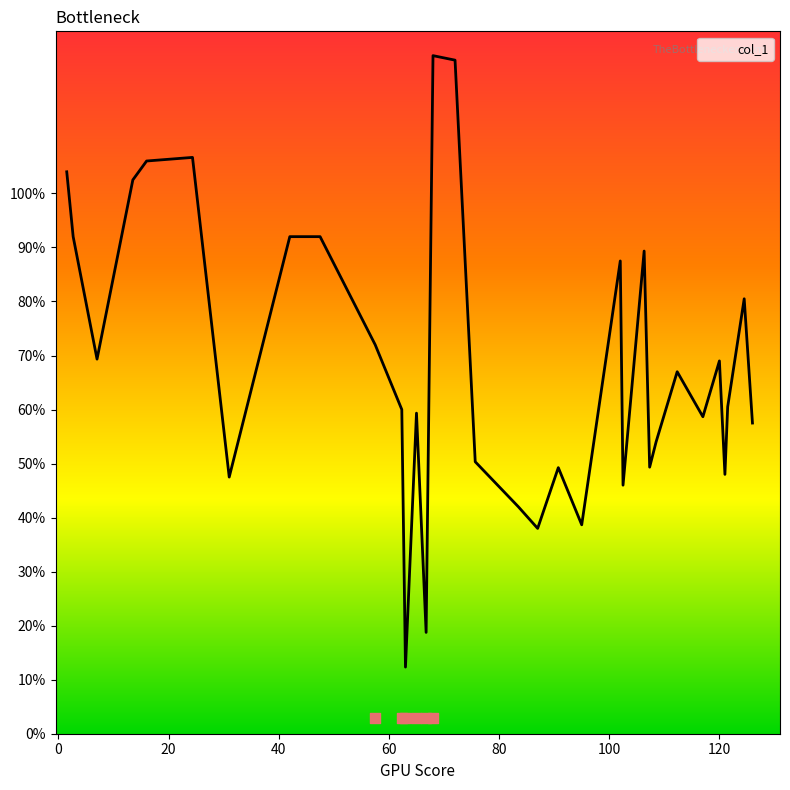

What is the maximum value for col_1?

125.5